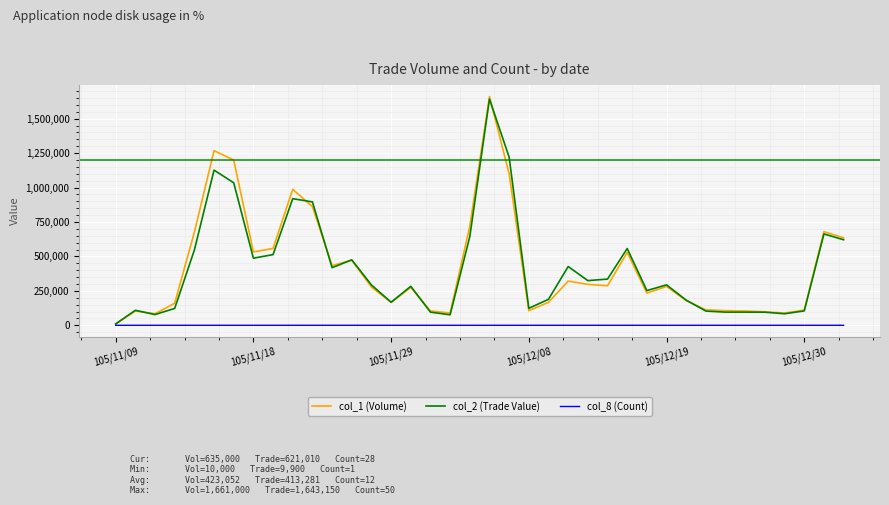

Which series has the widest spread of values?

col_1 (Volume)